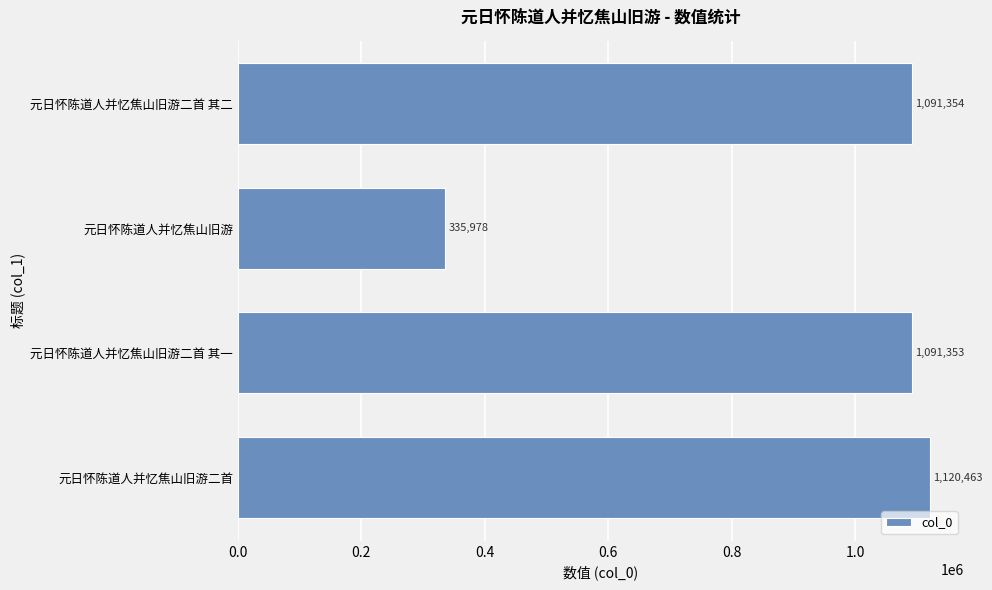

Approximately how many times larger is the value at 元日怀陈道人并忆焦山旧游二首 其一 compared to 元日怀陈道人并忆焦山旧游?

3.2